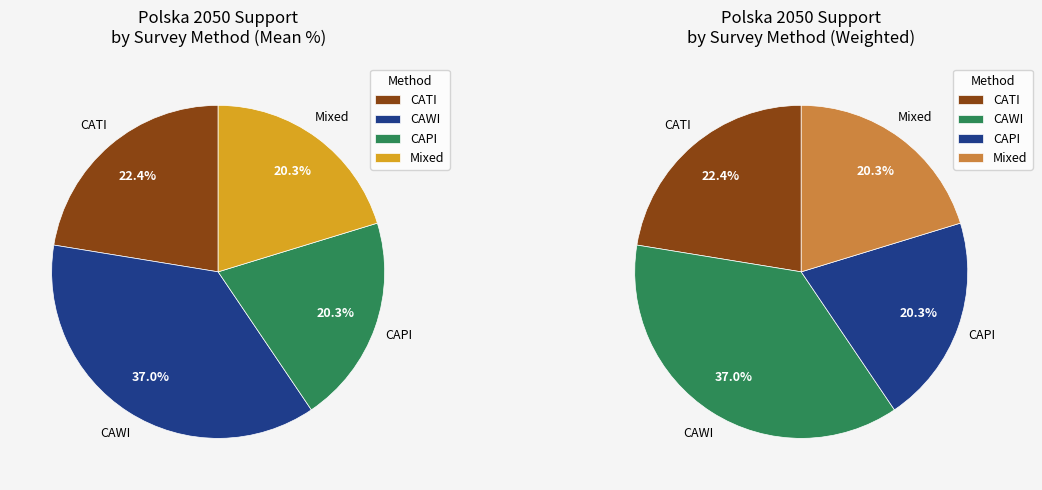

Rank the categories by value from lowest to highest.

Mixed, CAPI, CATI, CAWI